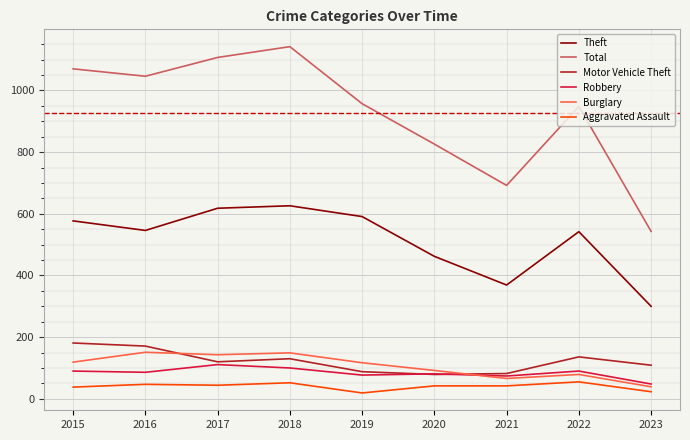

At which category does Motor Vehicle Theft reach its first local valley?

2017